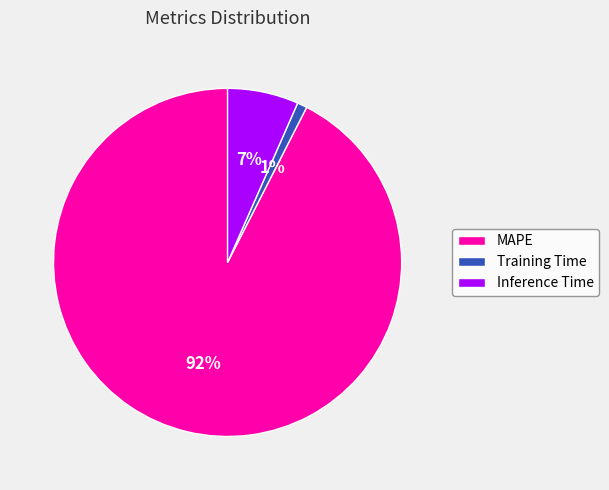

How many slices are in this pie chart?

3